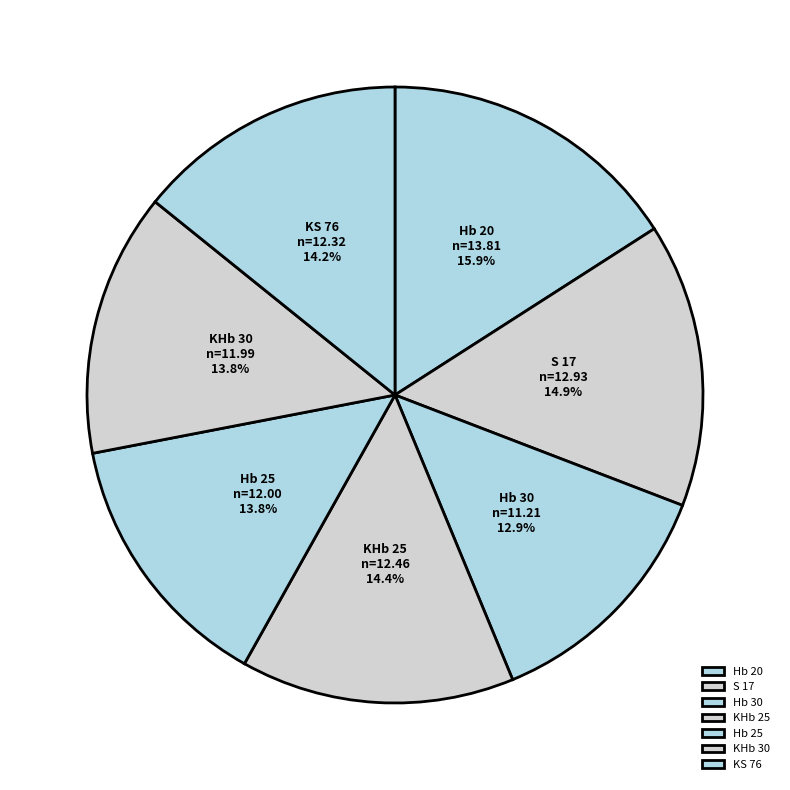

Between S 17 and KS 76, which is larger?

S 17